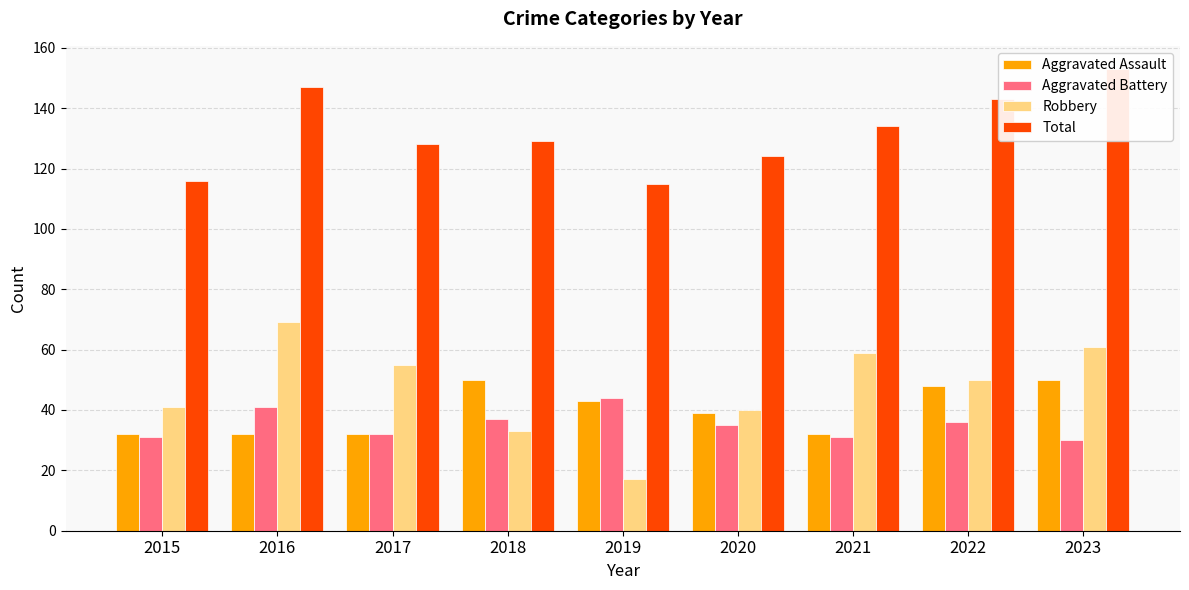

What is the value of the Aggravated Battery bar at the 6th from the left?

35